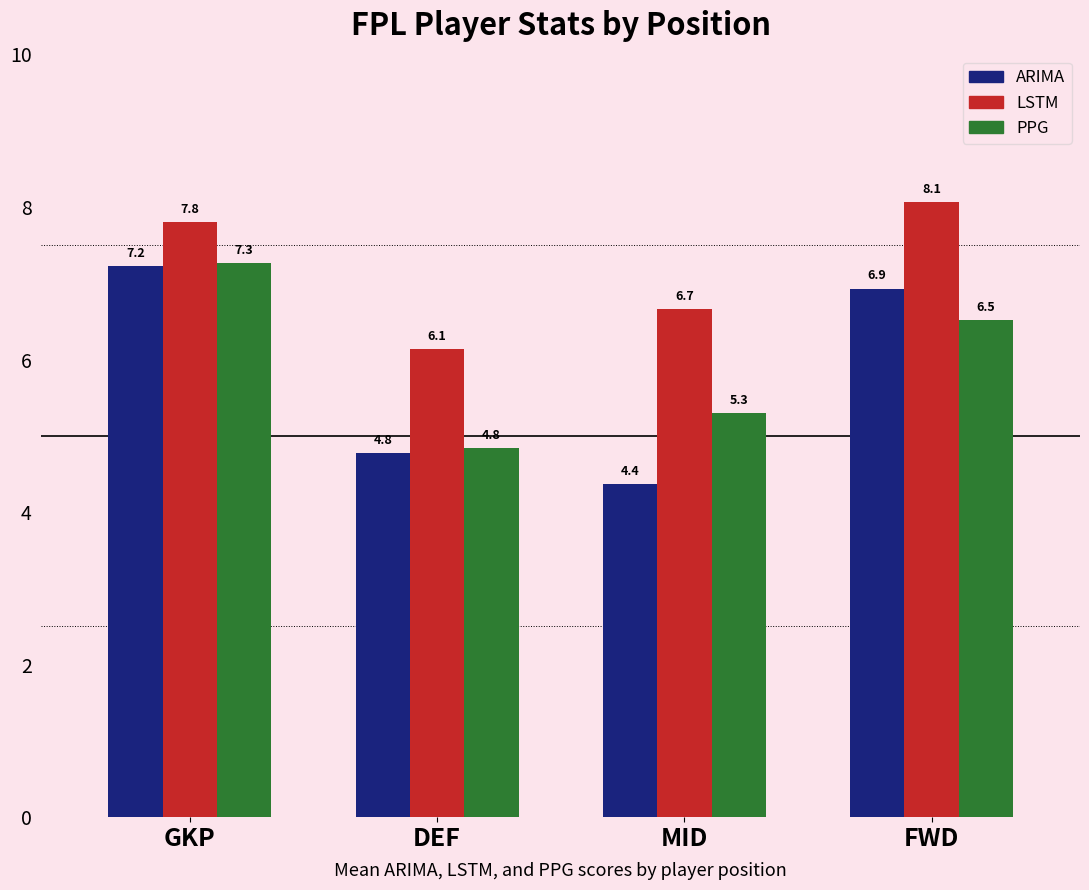

What is the average value of the ARIMA series?

5.8